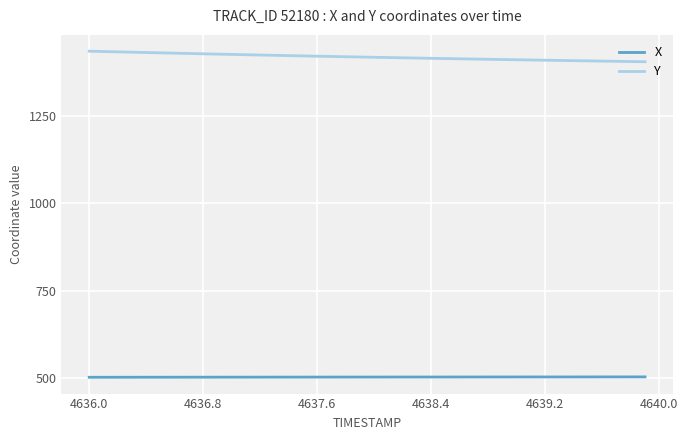

Which series has the largest total across all categories?

Y